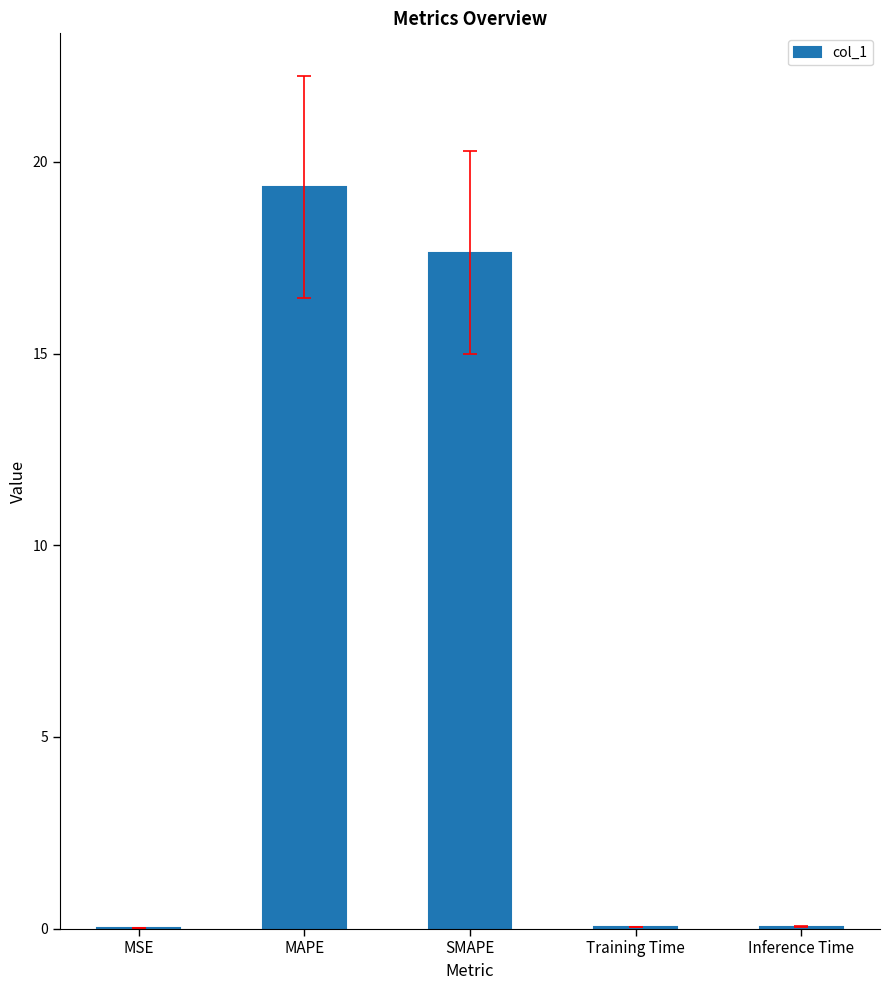

What is the average value?

7.4